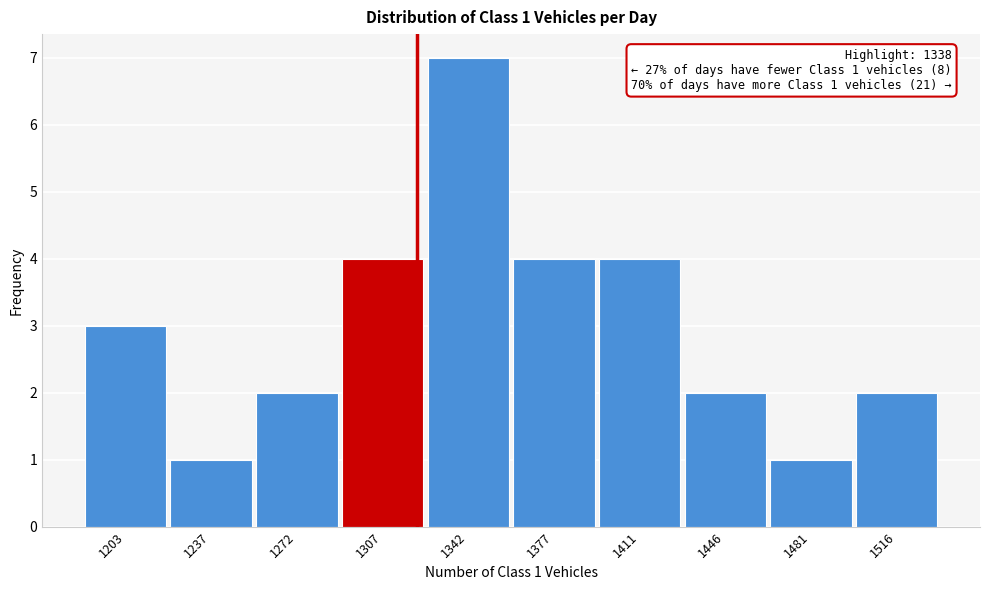

Reading right to left, extract all data points from this chart.

2	1	2	4	4	7	4	2	1	3